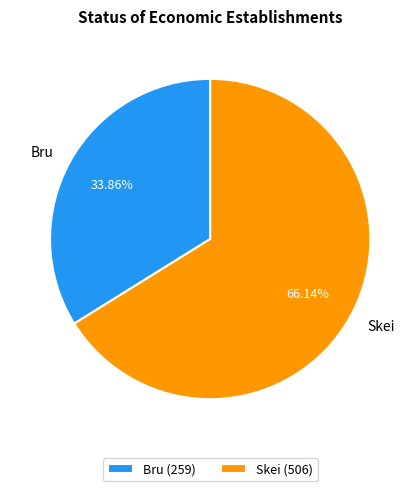

Count the number of slices in the pie.

2